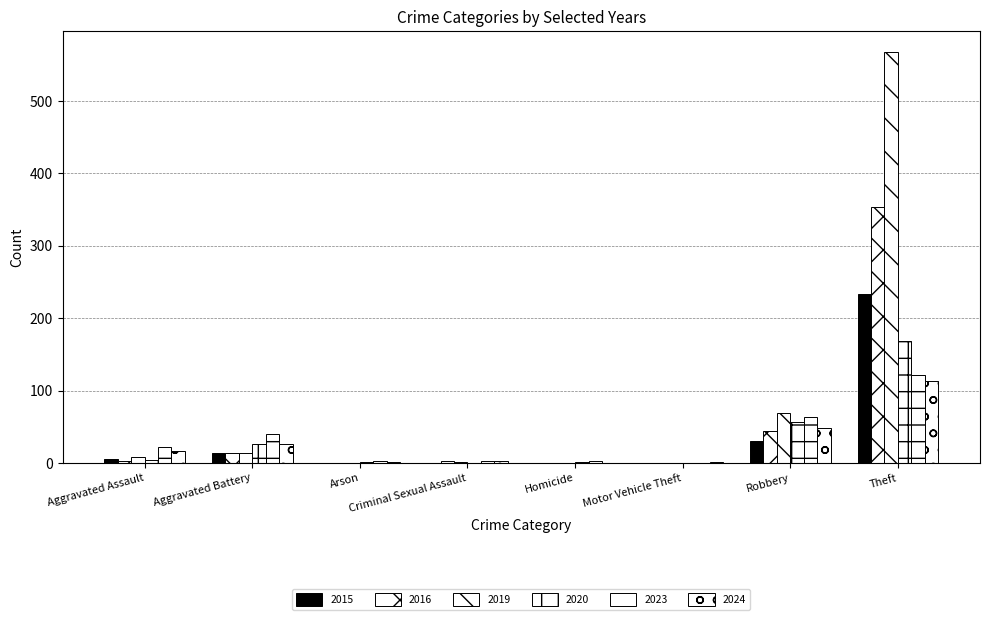

Reading right to left, transcribe all the data shown in this chart.

2015: 233	30	0	0	0	0	13	6
2016: 354	44	0	0	2	0	13	3
2019: 568	69	0	0	1	0	14	8
2020: 168	57	0	1	0	1	26	4
2023: 122	64	0	2	3	2	40	22
2024: 113	48	1	0	2	1	26	16